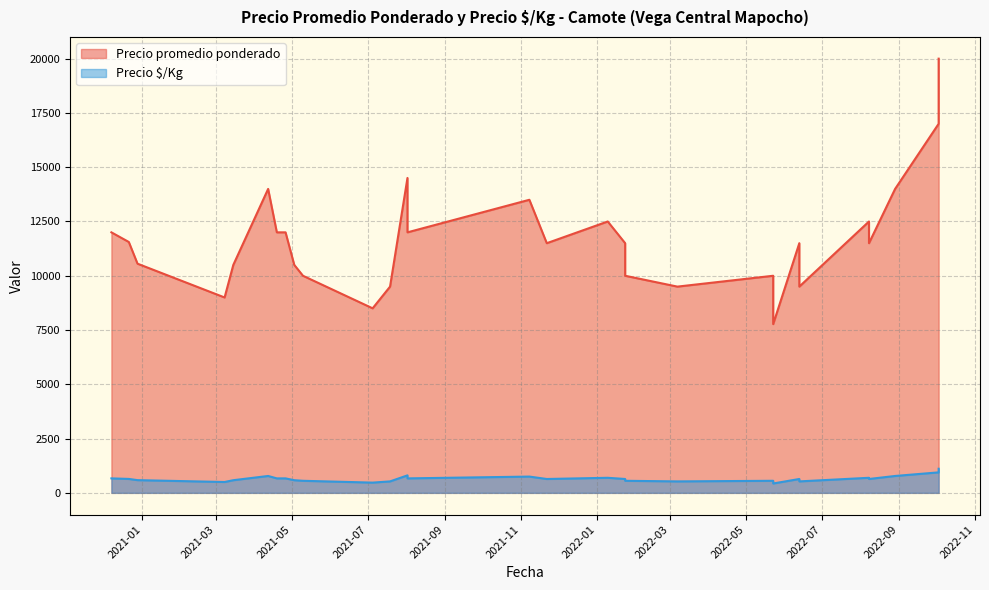

At 2021-11-22, list the series in order from largest to smallest.

Precio promedio ponderado, Precio $/Kg